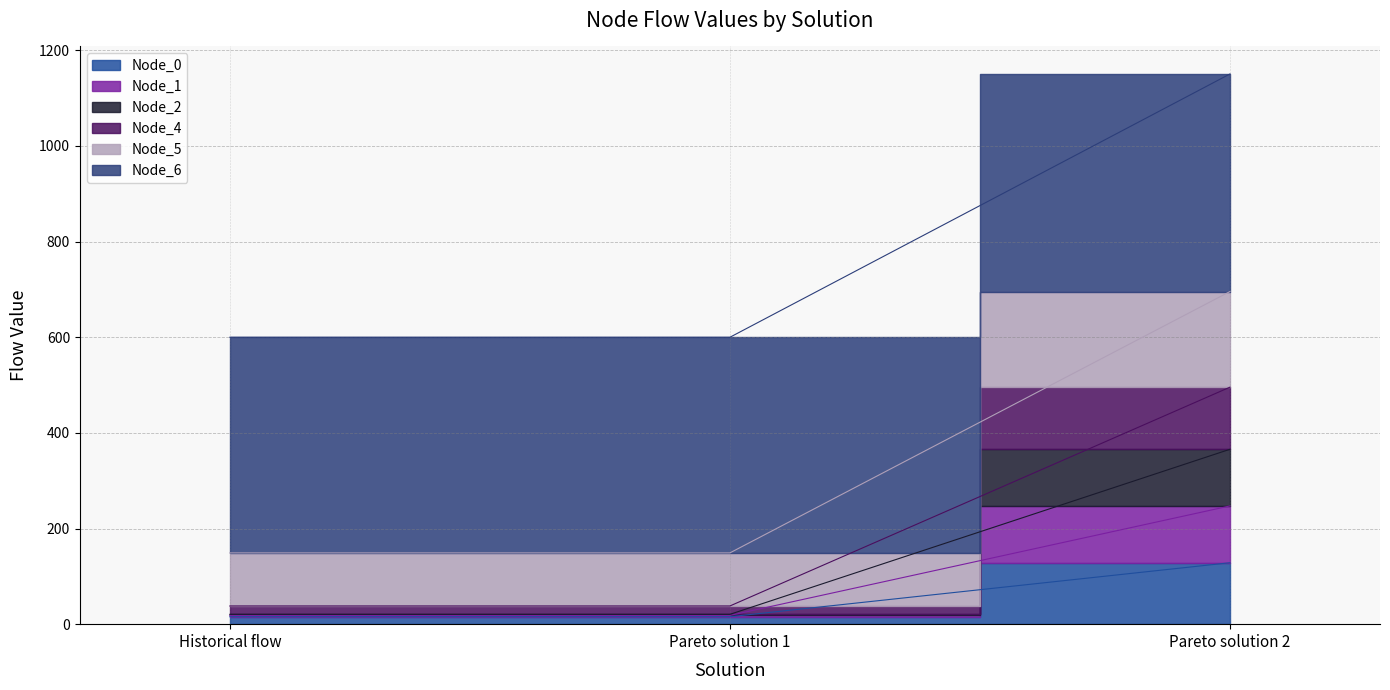

At how many categories does at least one series exceed 793?

1